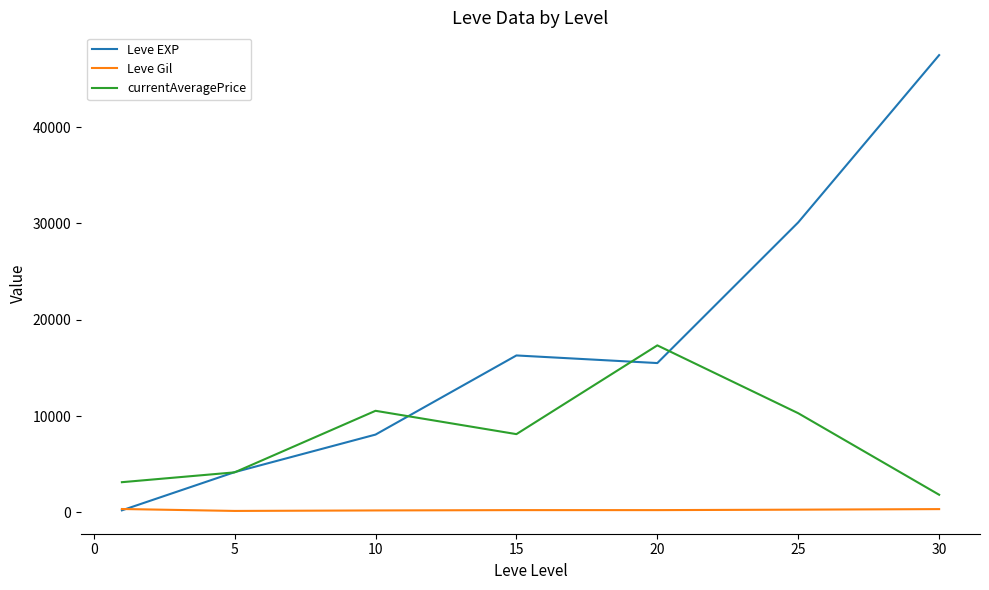

True or false: Leve Gil and currentAveragePrice intersect in this chart.

False